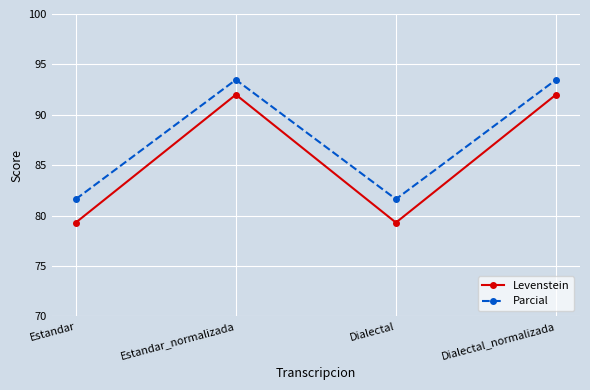

What is the greatest value displayed?

93.5